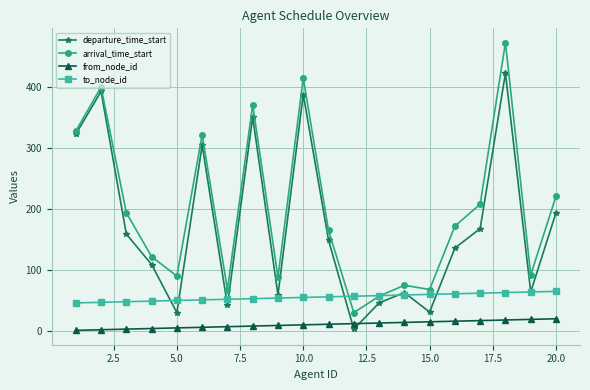

Which series has the widest spread of values?

arrival_time_start